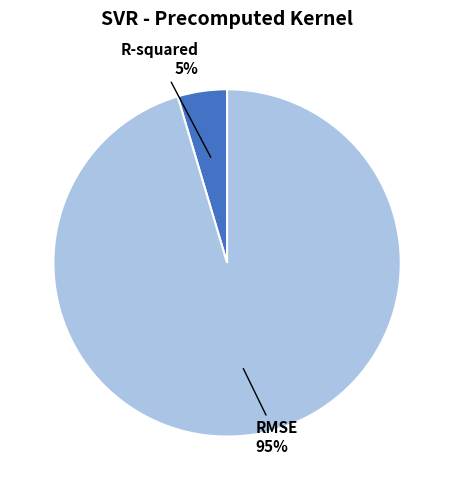

Does any single category account for the majority?

Yes